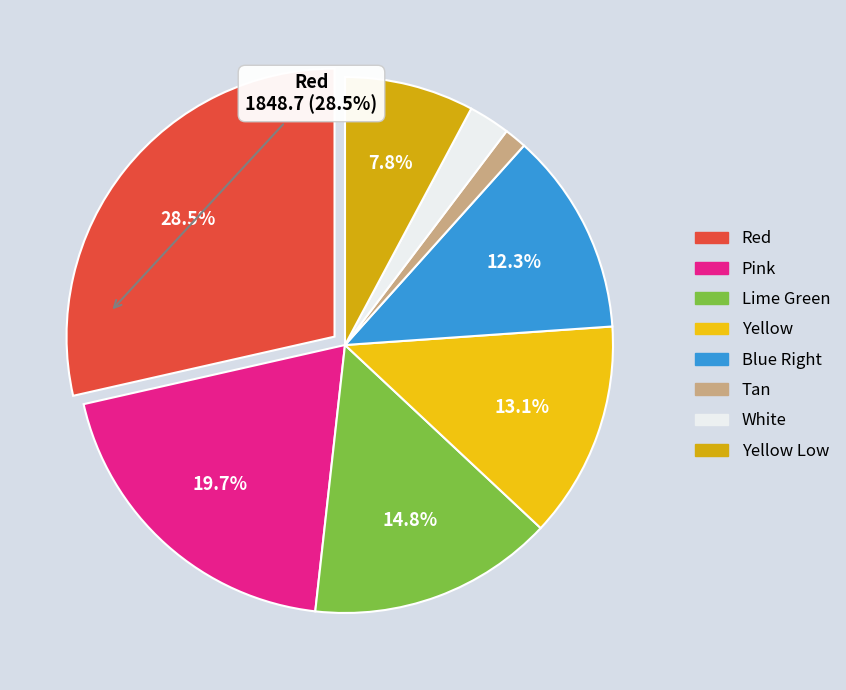

How many segments does this pie chart have?

8